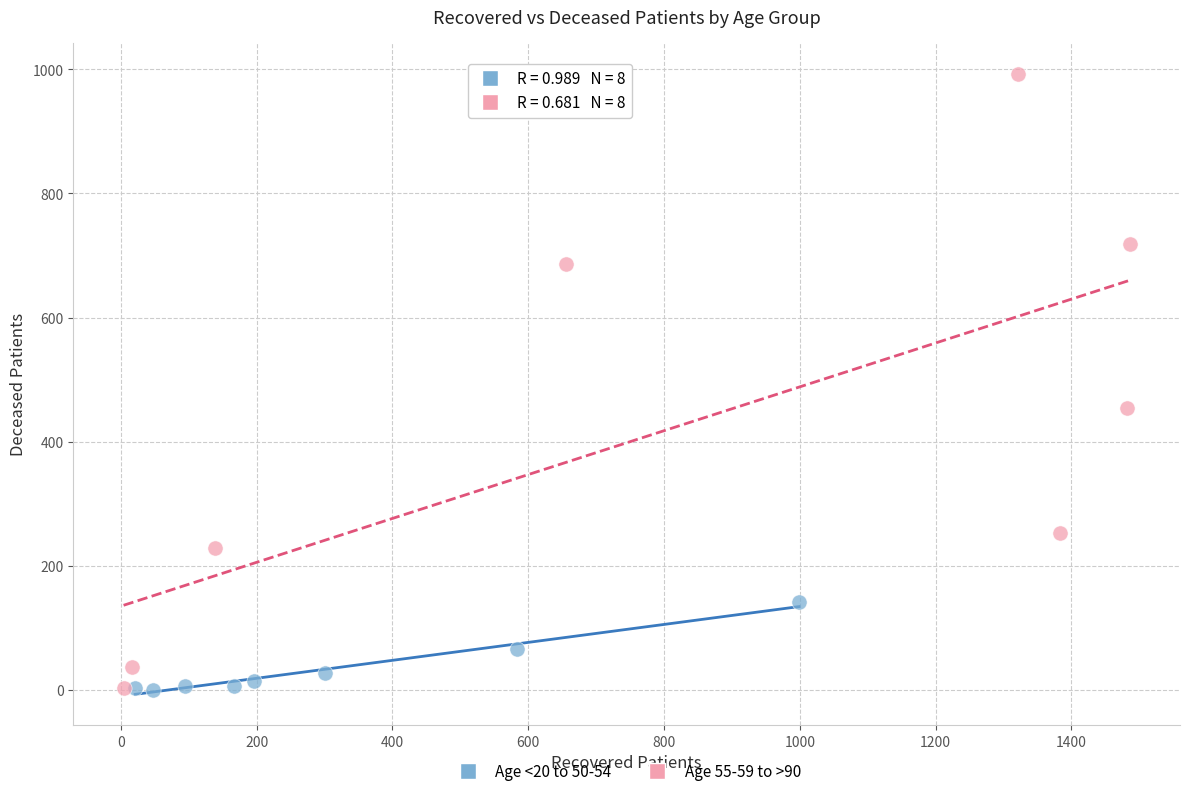

Which series has the largest Y range (max minus min)?

Age 55-59 to >90